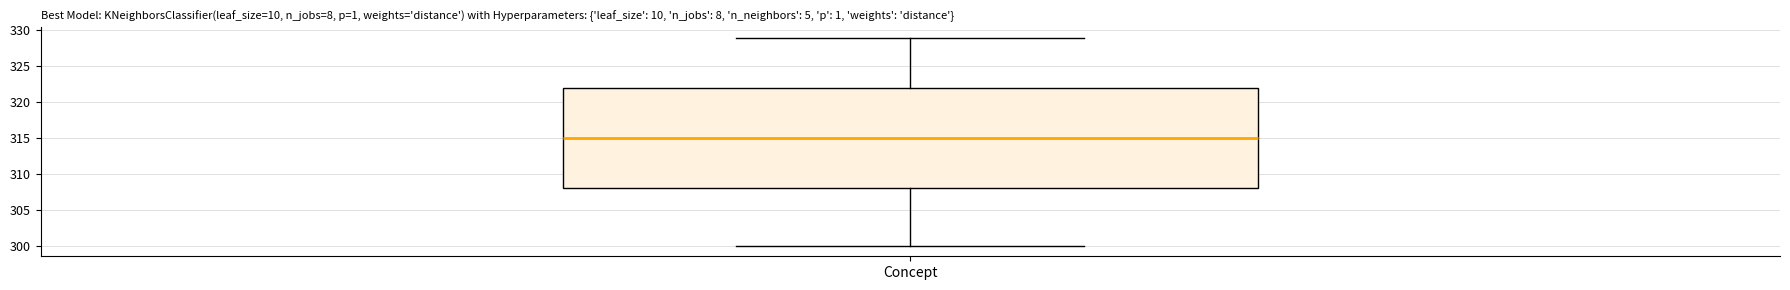

Where does the lower whisker of the box for Concept end on the y-axis? The values are not printed on the chart, so give them approximately, as read against the axis.

300